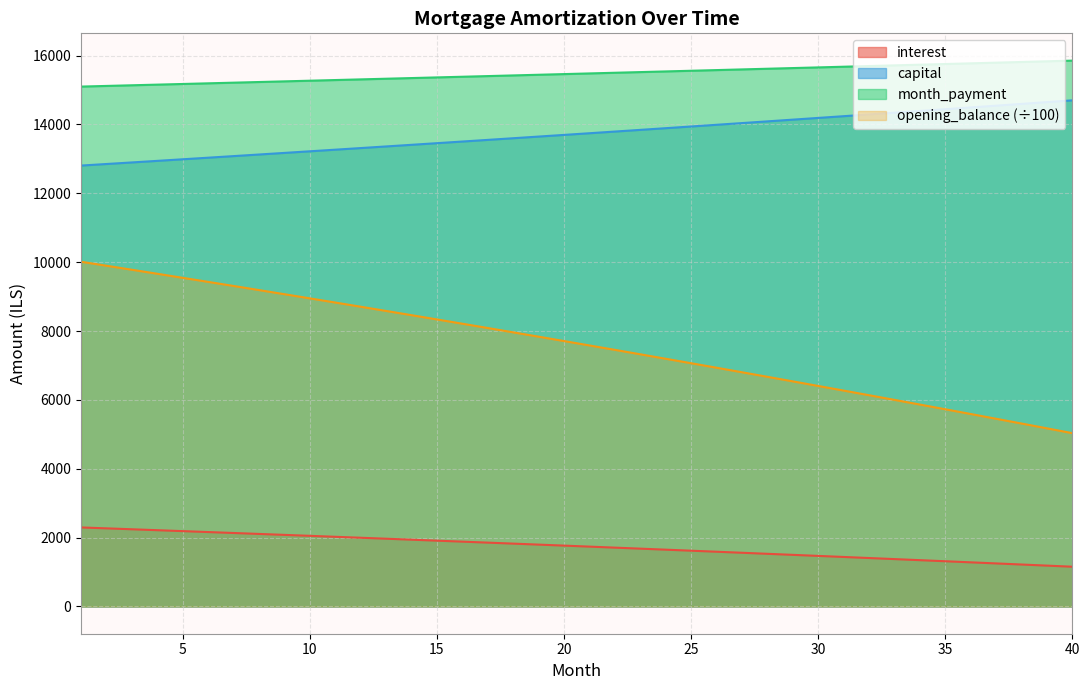

True or false: month_payment and capital cross at least once.

False